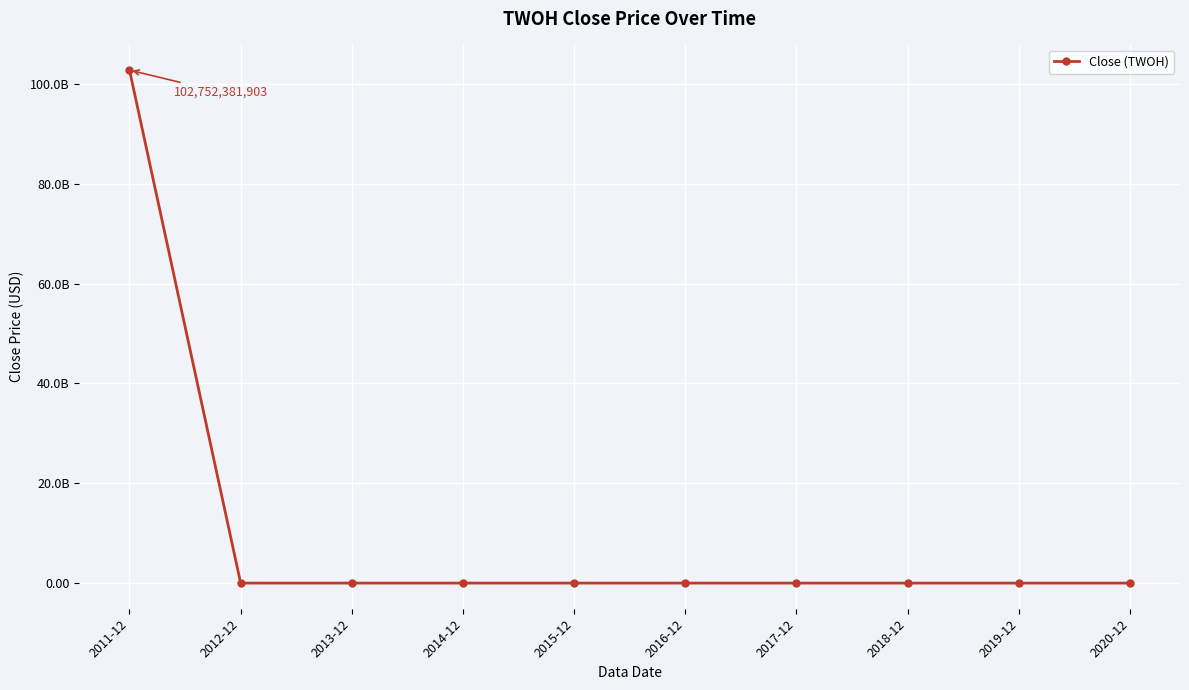

What is the average value?

10275593317.1